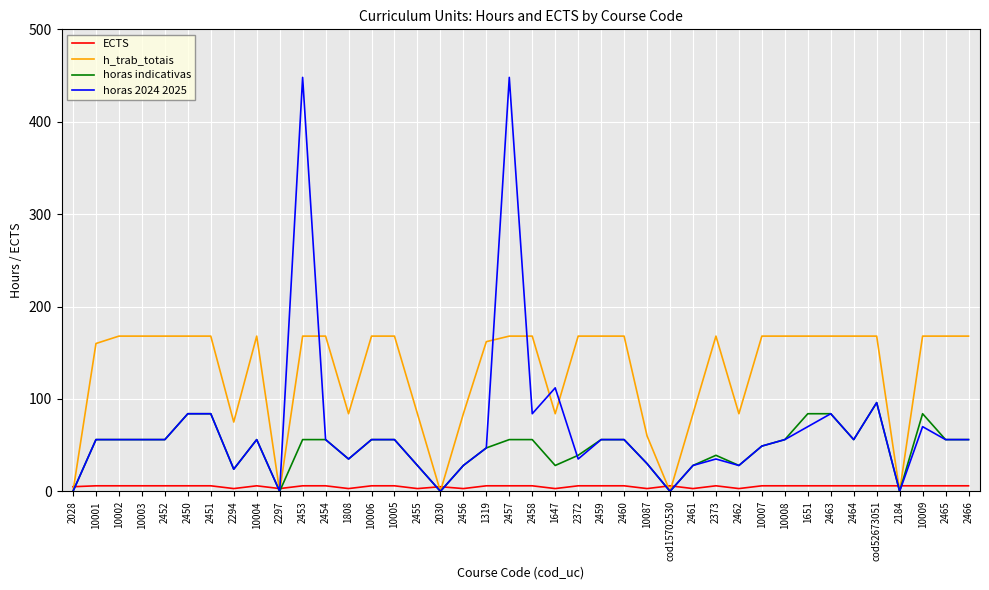

What is the maximum value shown in the chart?

448